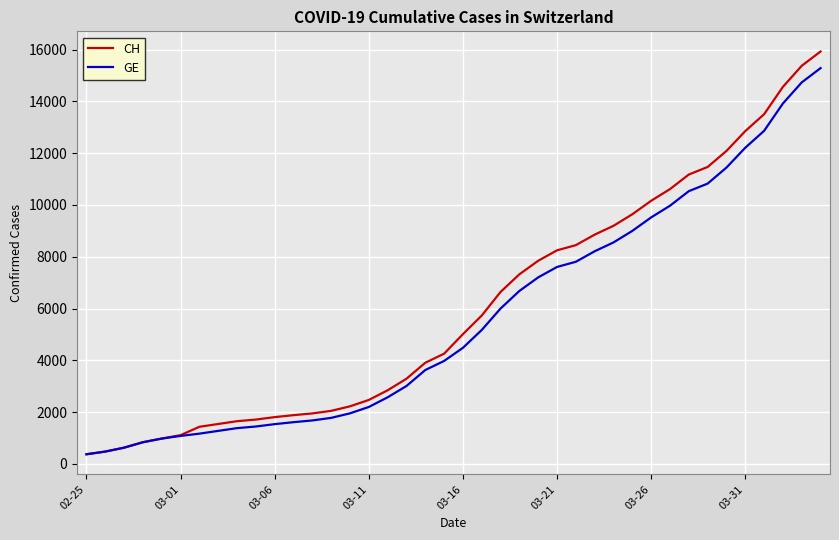

What is the greatest value displayed?

15926